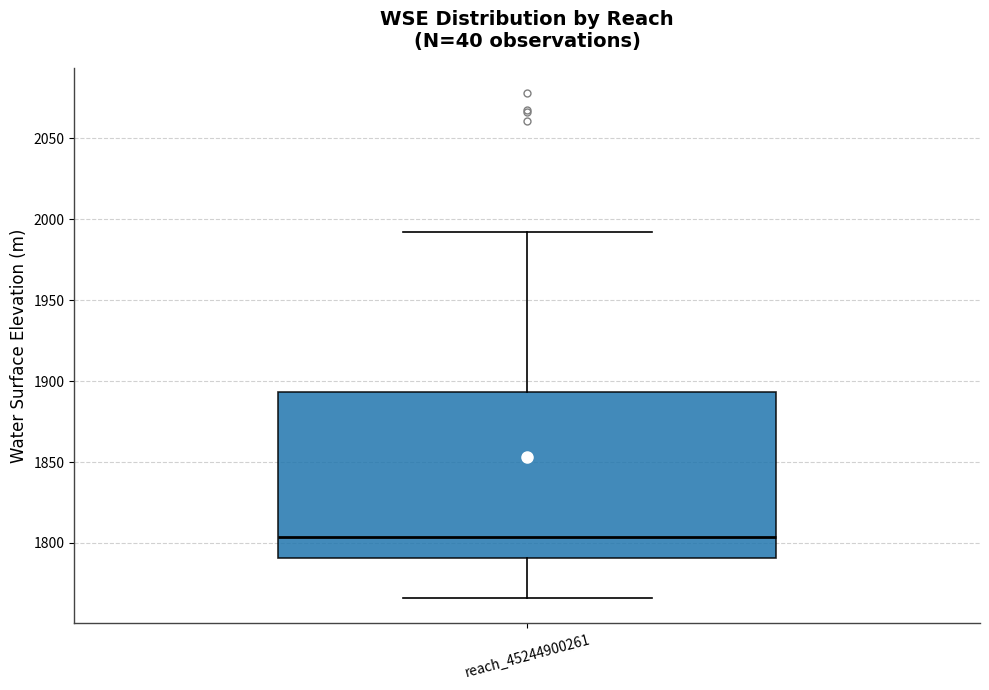

Where does the median line of the box for reach_45244900261 sit on the y-axis? The values are not printed on the chart, so give them approximately, as read against the axis.

1805